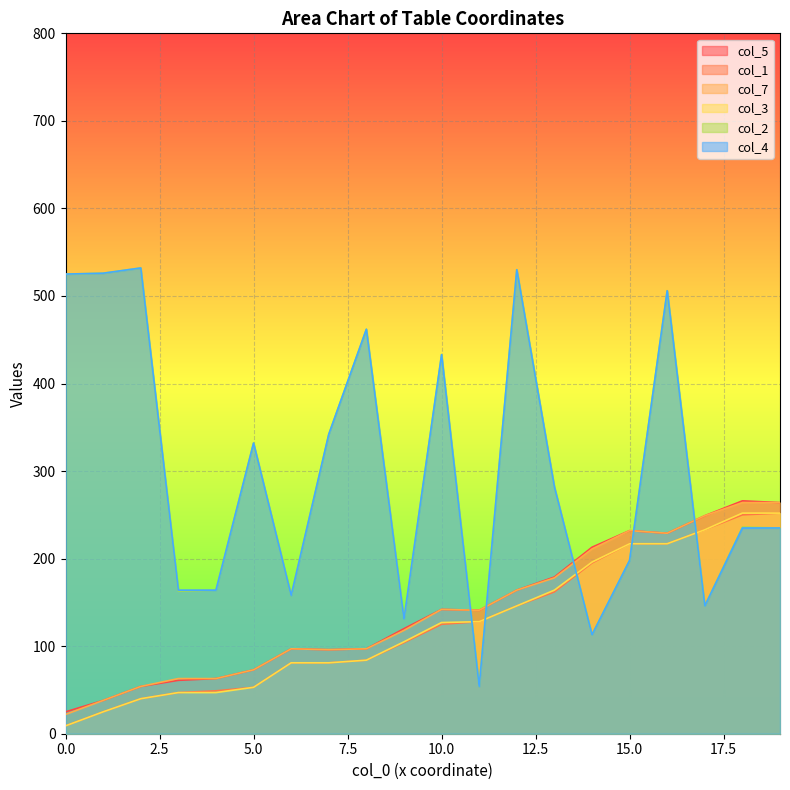

Is the value of col_4 at 20 greater than the value of col_3 at 2?

Yes